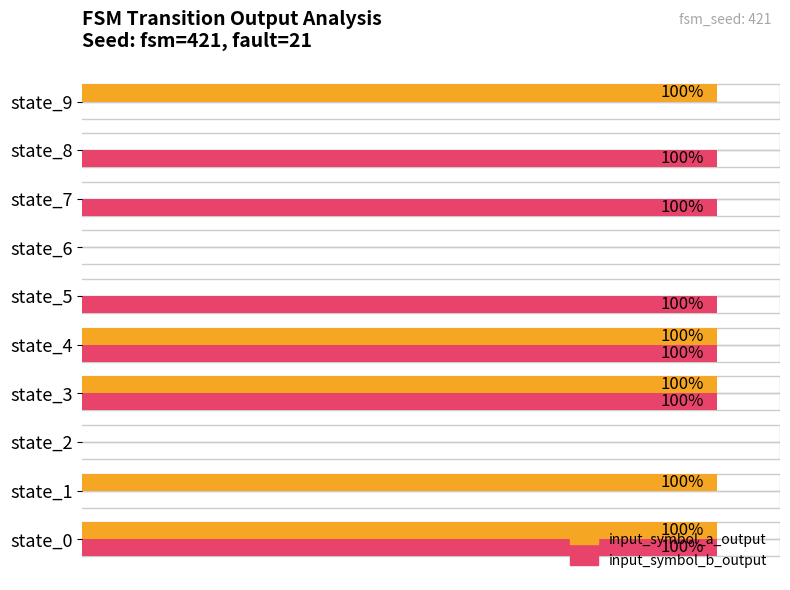

Which series has the largest total across all categories?

input_symbol_b_output